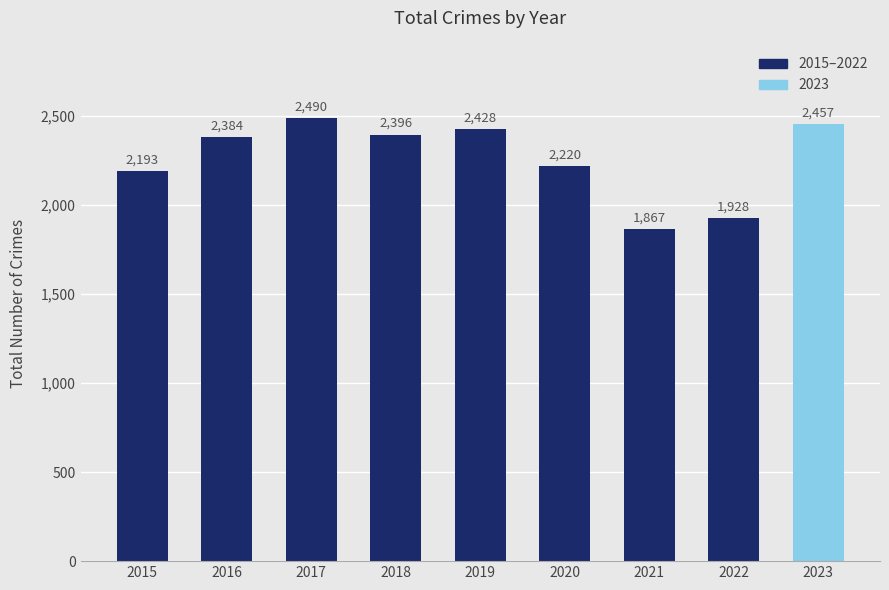

Approximately how many times larger is the value at 2017 compared to 2021?

1.3